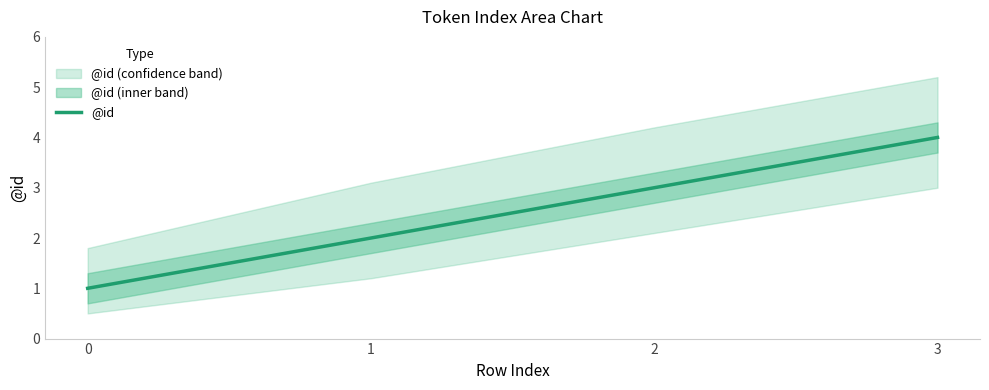

Reading left to right, what are all the values shown in this chart?

1	2	3	4